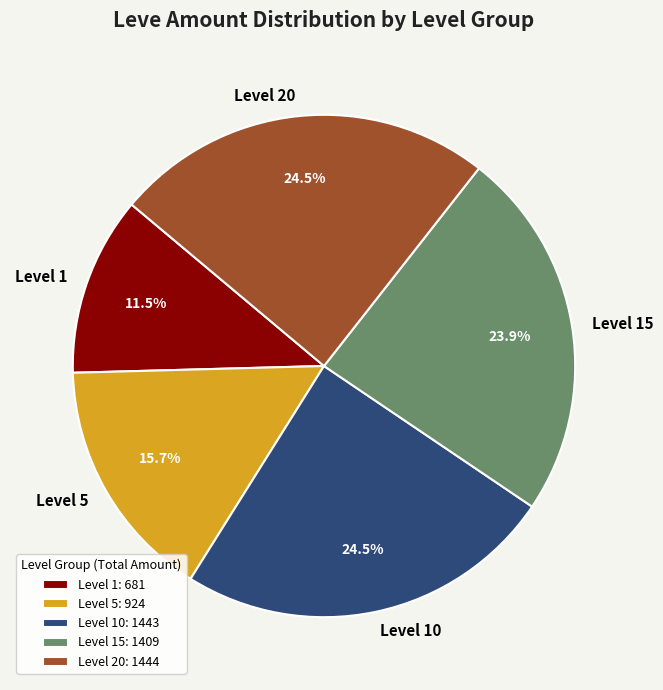

What portion of the pie excludes Level 5?

84.3%